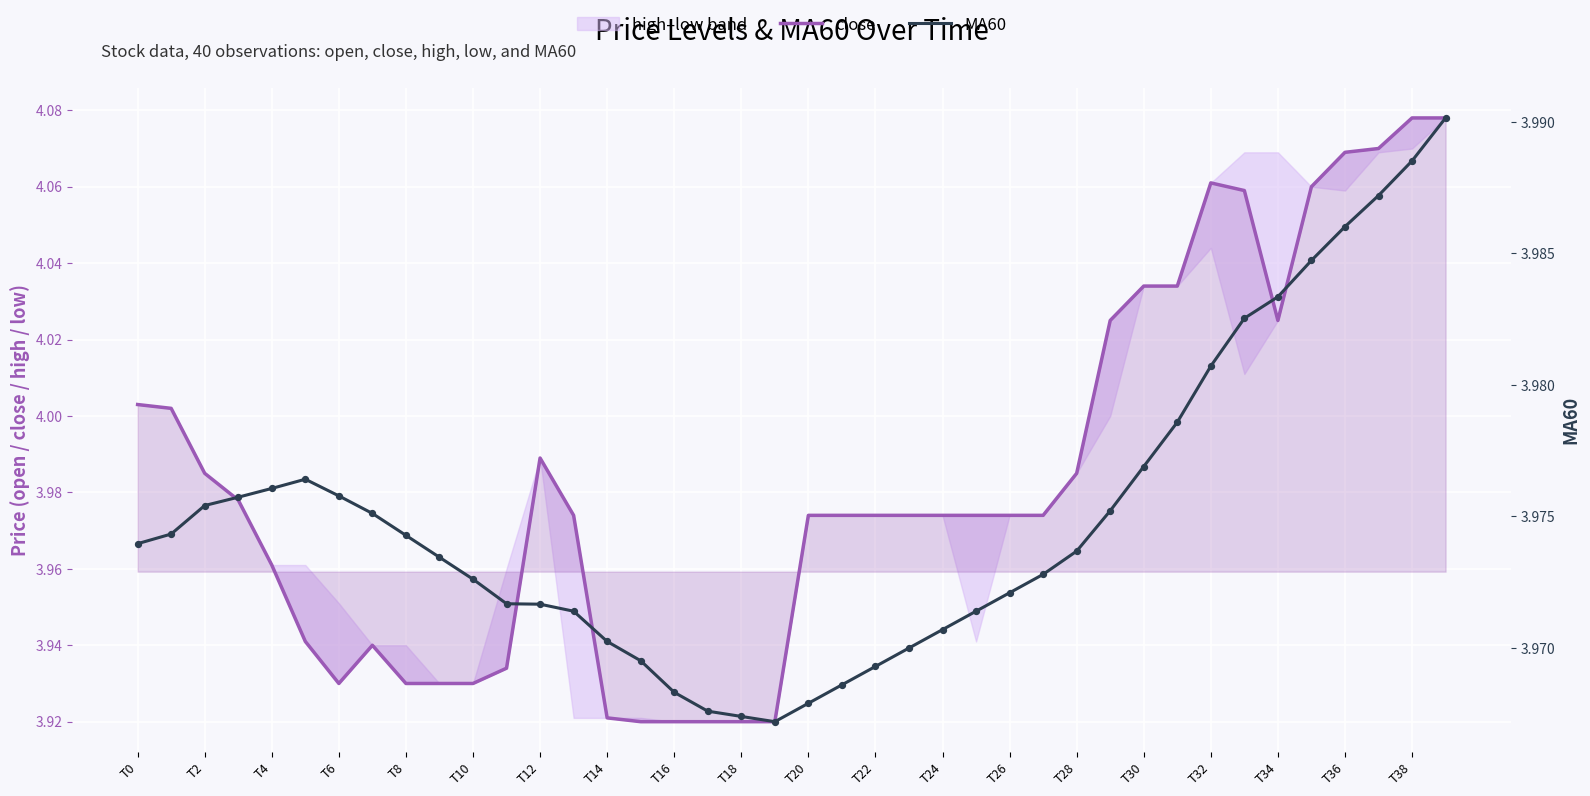

Which series contains the lowest Y value?

close